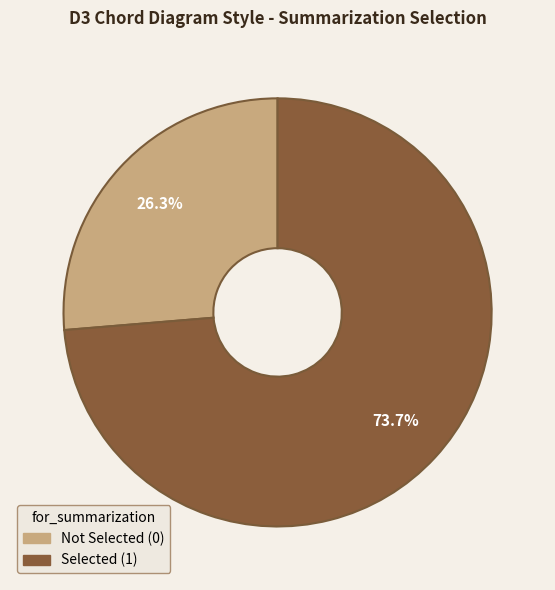

Is there a majority slice in this chart?

Yes